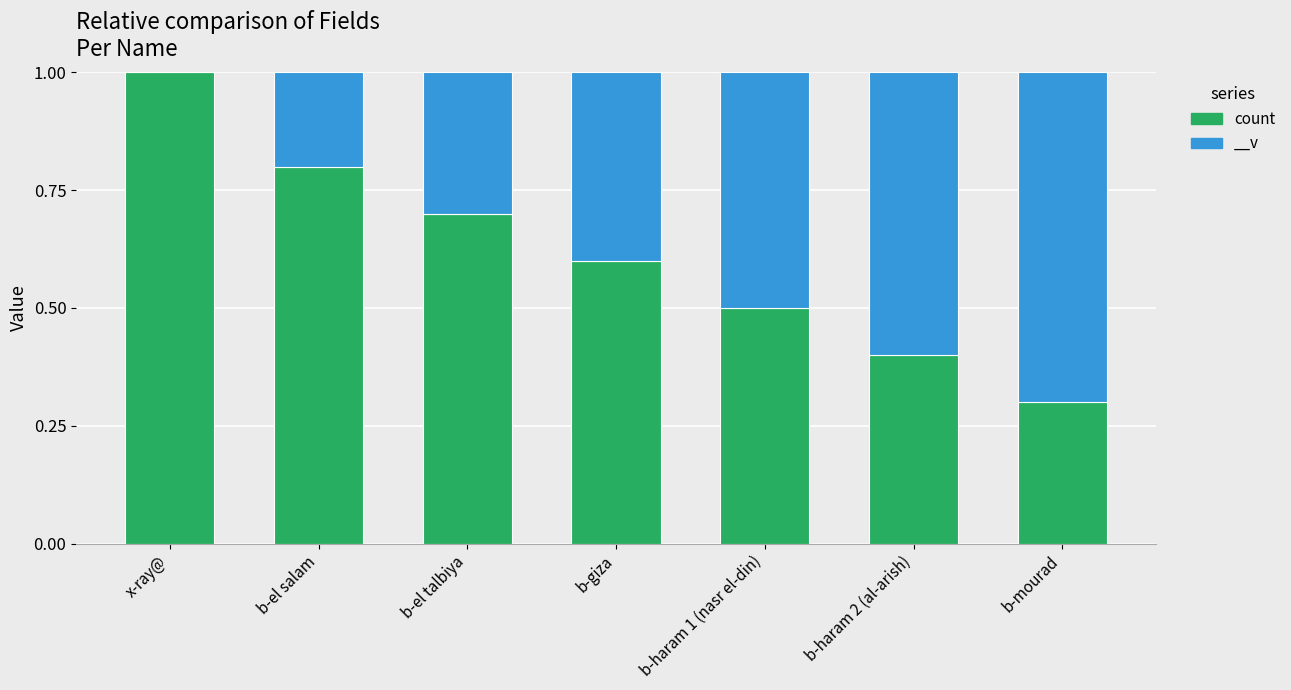

True or false: the data shows 0.2 at b-el salam.

False